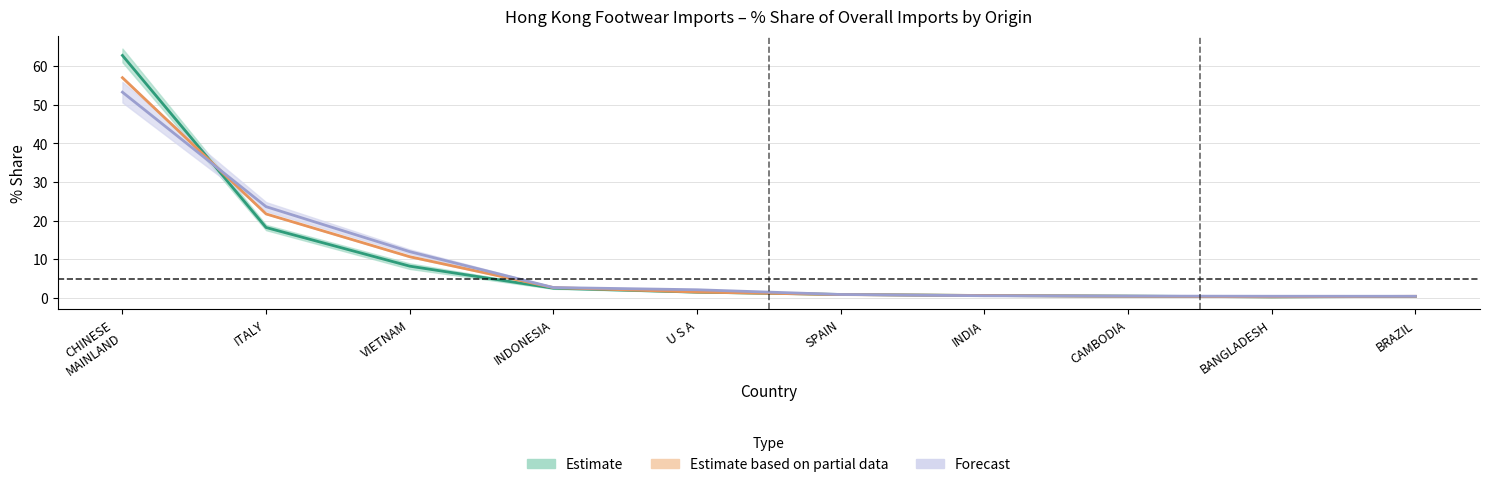

How many data points in 201811 are less than 2?

5